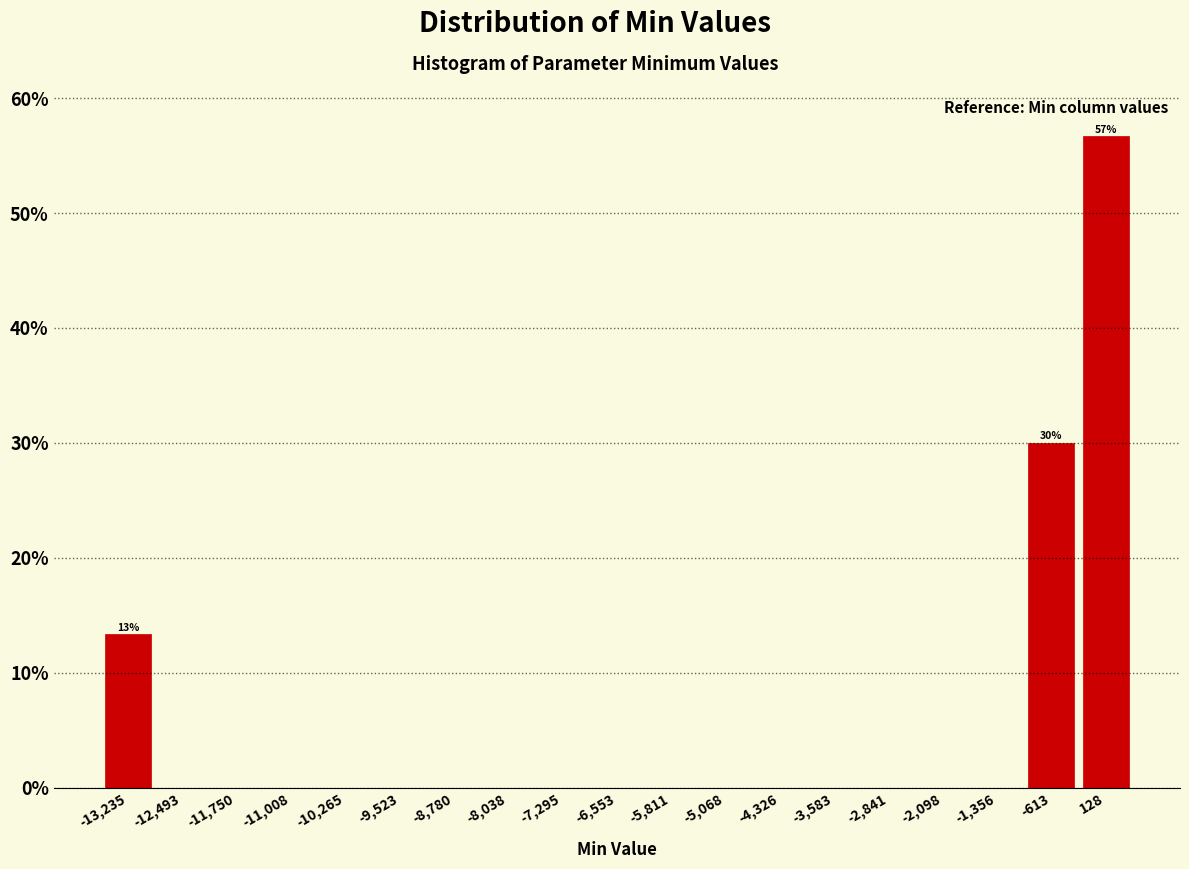

Over which range of the x-axis is the bar tallest?

-200 to 500